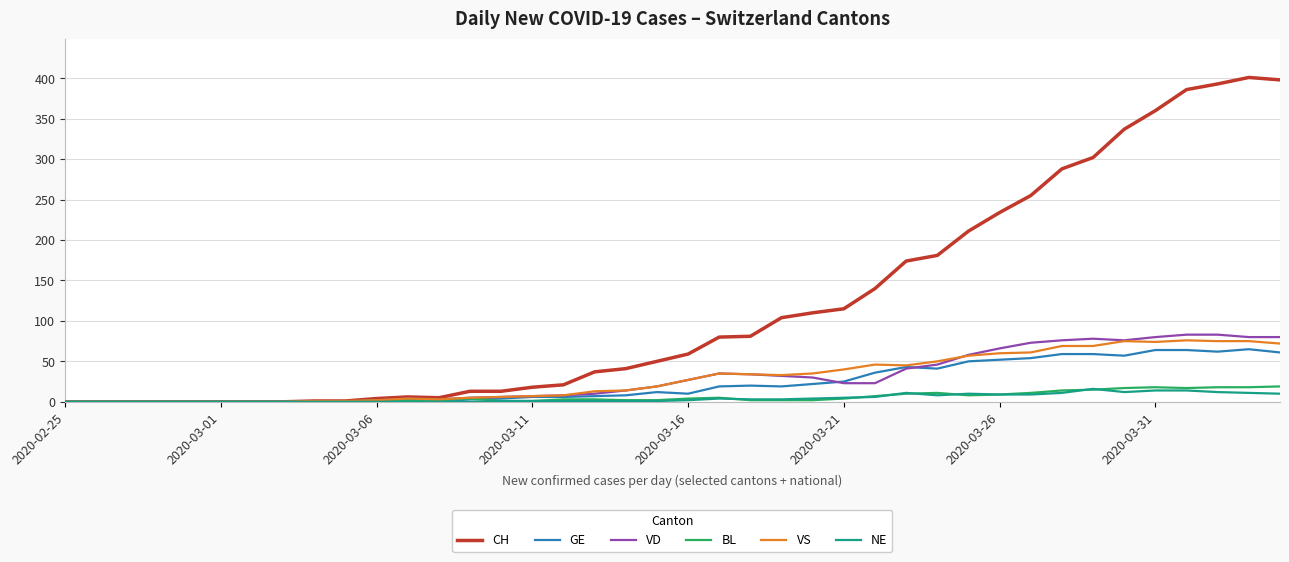

Does the chart have visible grid lines?

Yes